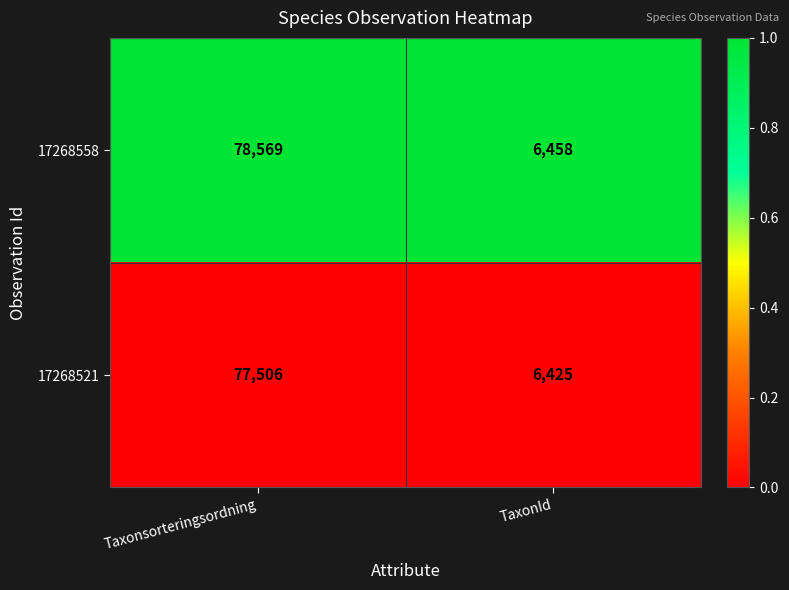

Which series has the largest range (max minus min)?

17268558